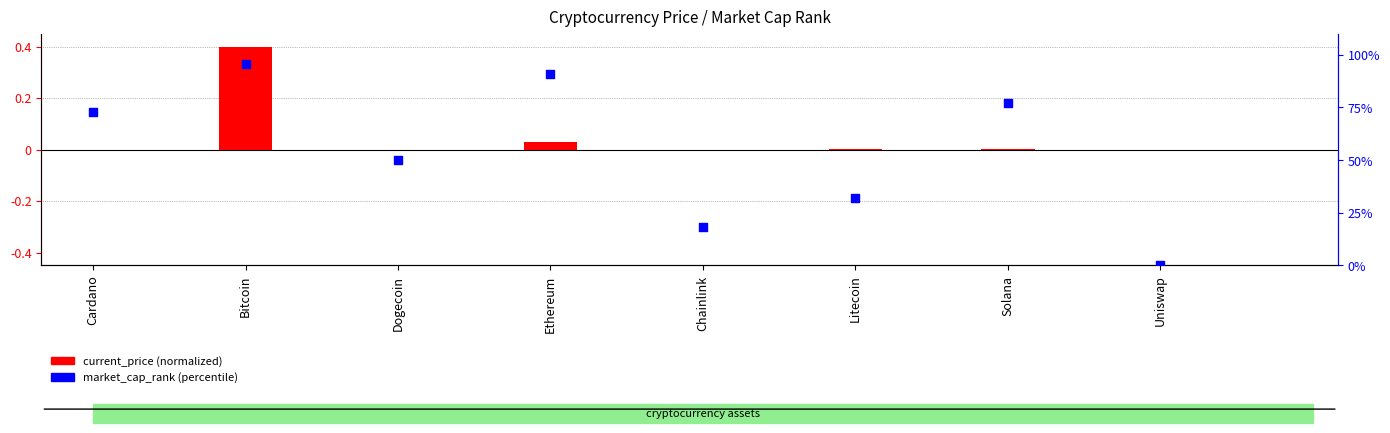

Which series has the widest spread of Y values?

market_cap_rank (percentile)